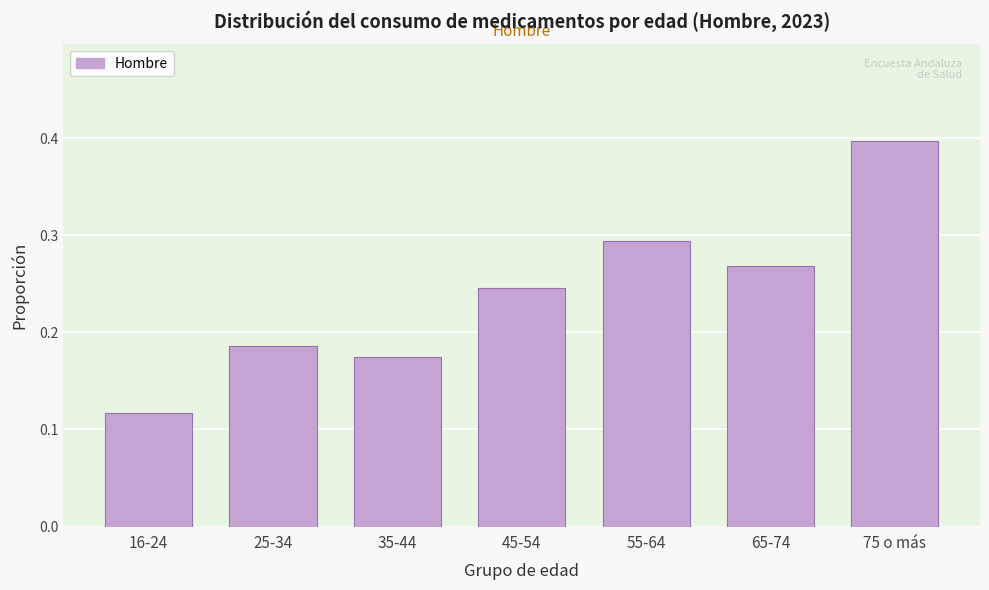

What is the sum of the values at 55-64 and 25-34?

0.5